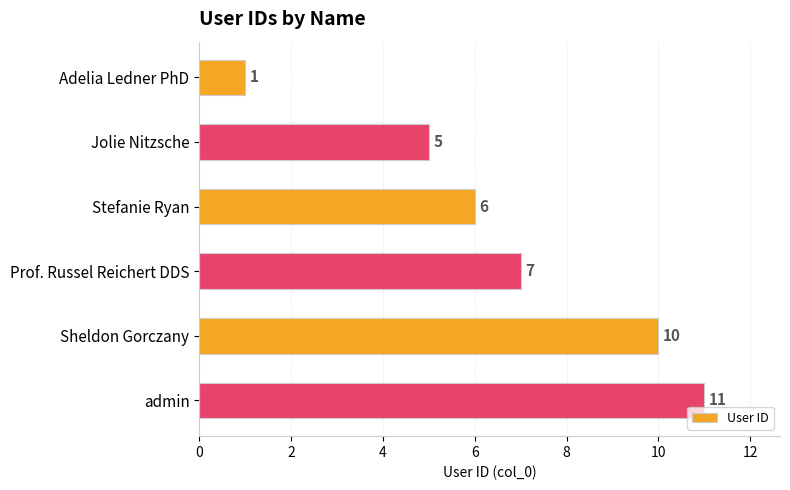

Reading bottom to top, transcribe all the data shown in this chart.

admin=11	Sheldon Gorczany=10	Prof. Russel Reichert DDS=7	Stefanie Ryan=6	Jolie Nitzsche=5	Adelia Ledner PhD=1